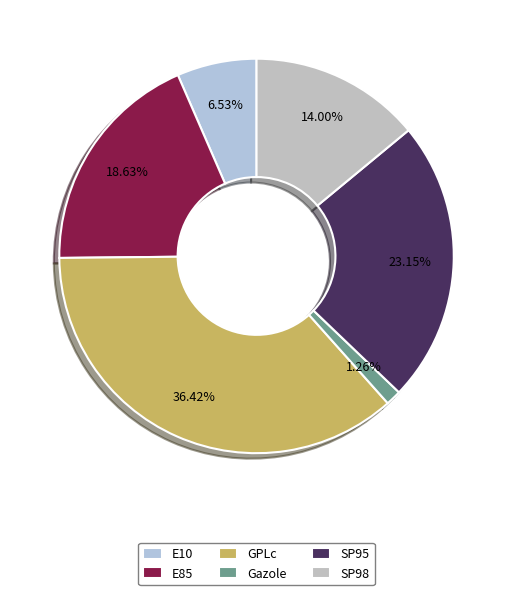

Rank the categories by value from lowest to highest.

Gazole, E10, SP98, E85, SP95, GPLc